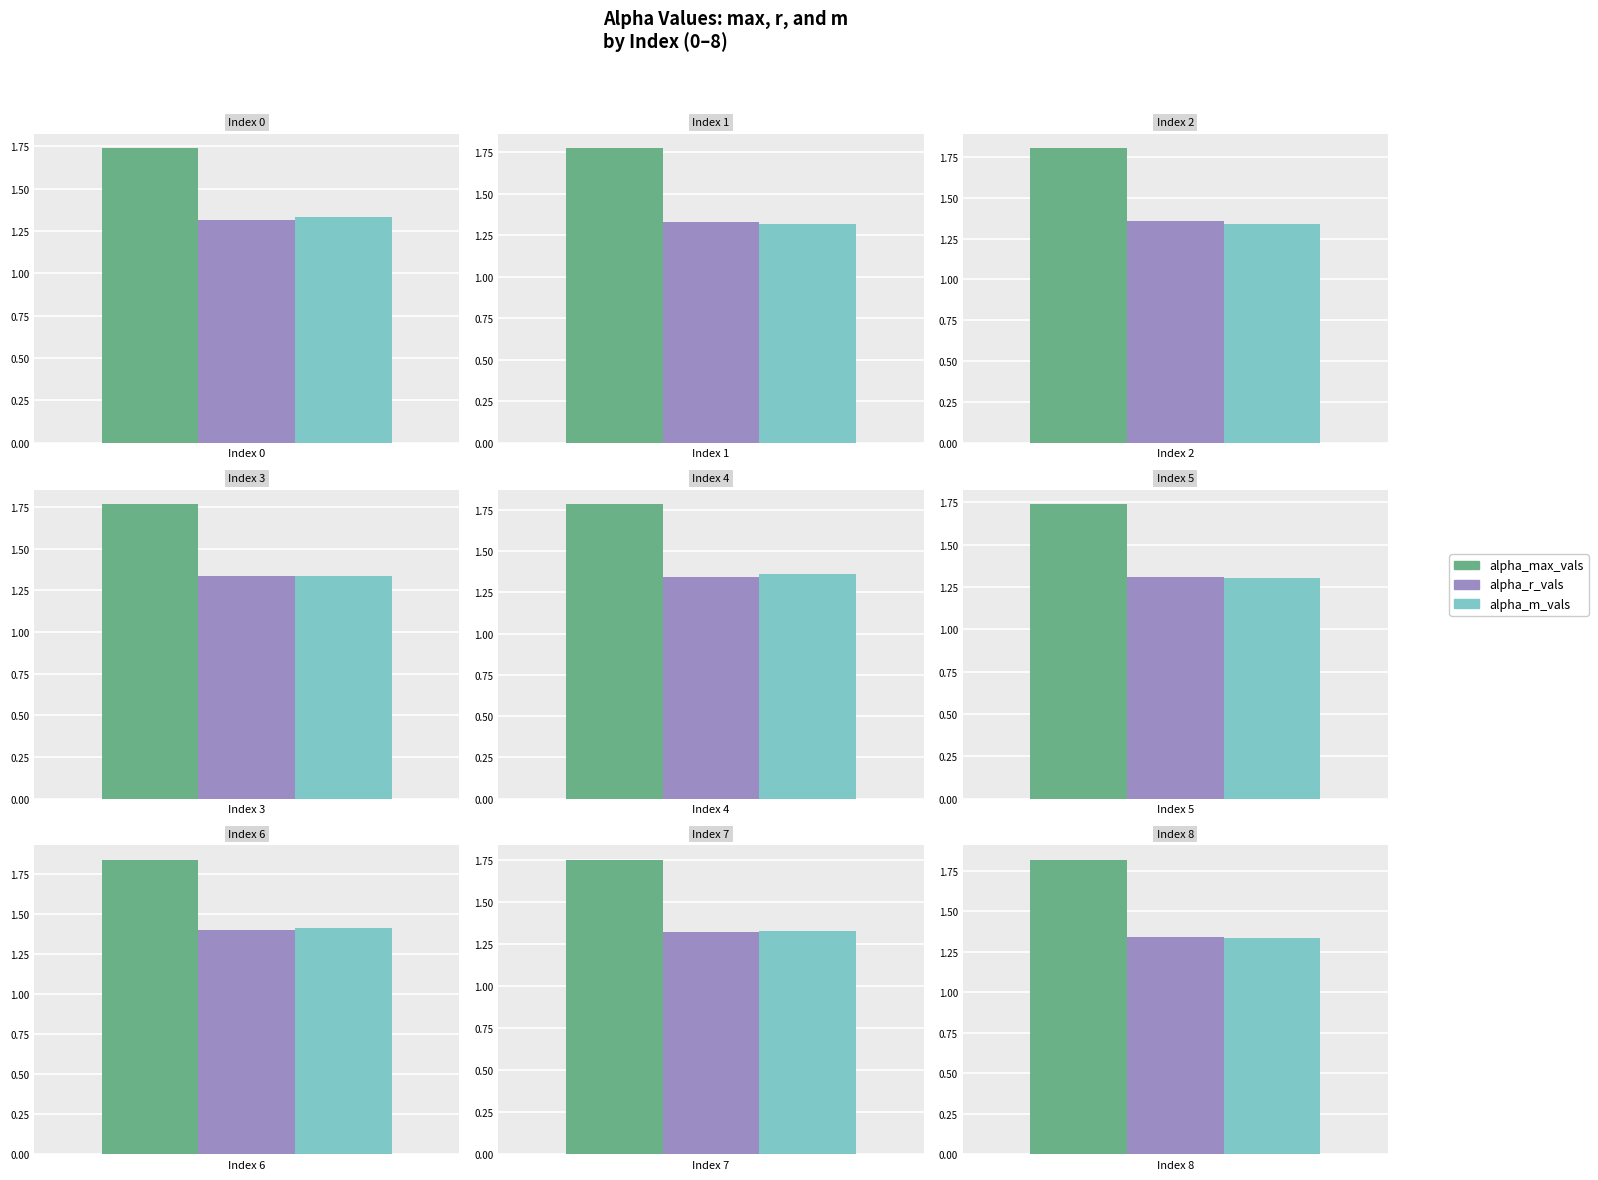

Which series has the widest spread of values?

alpha_m_vals